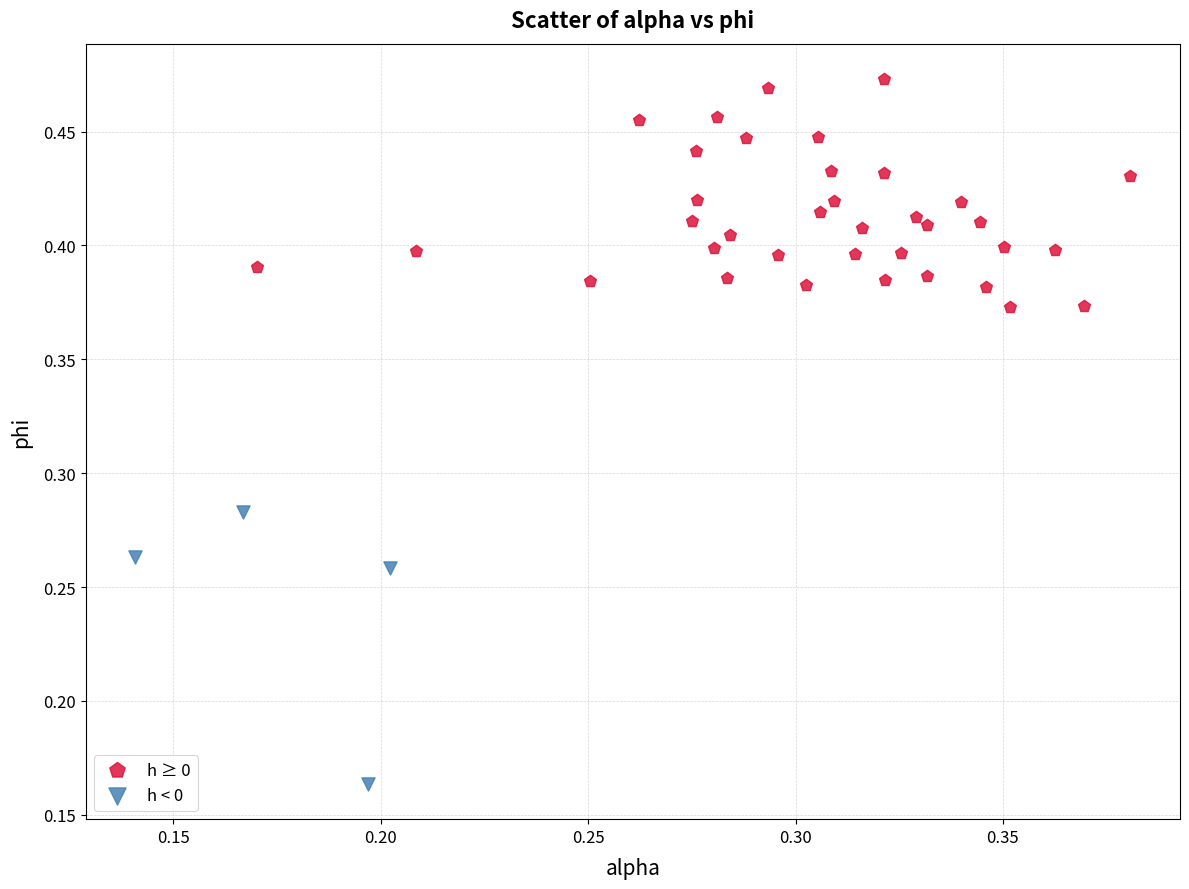

Which series reaches the minimum Y coordinate?

h < 0